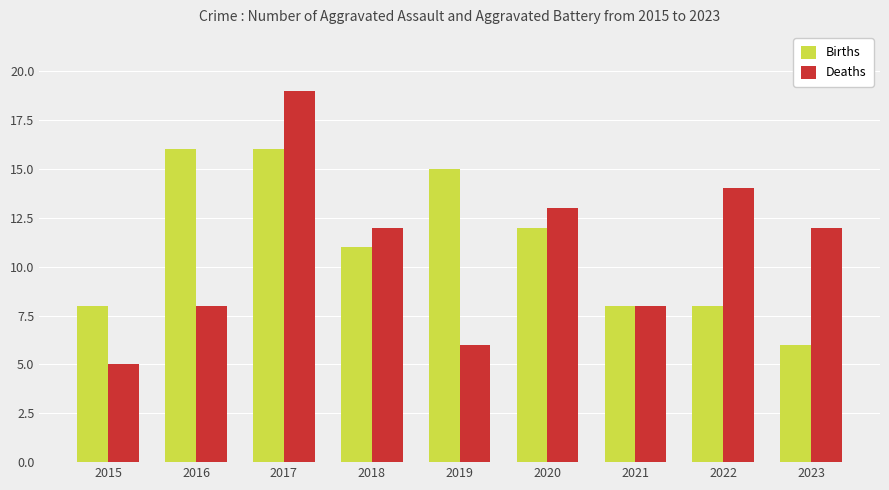

What is the total value across all series at 2021?

16